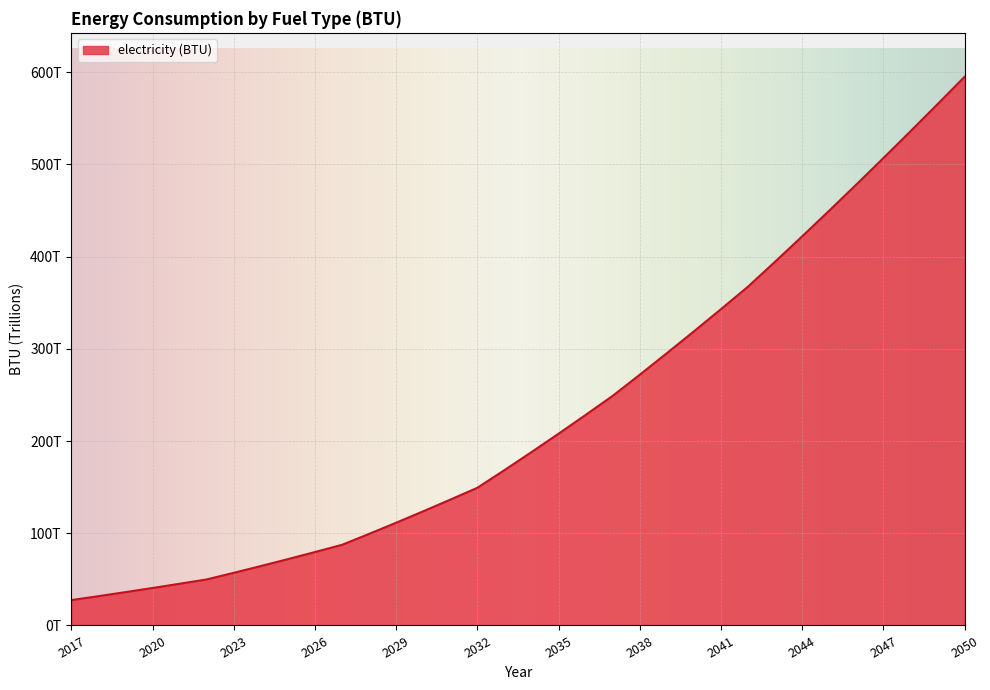

Is this an area chart (filled region under the line)?

Yes